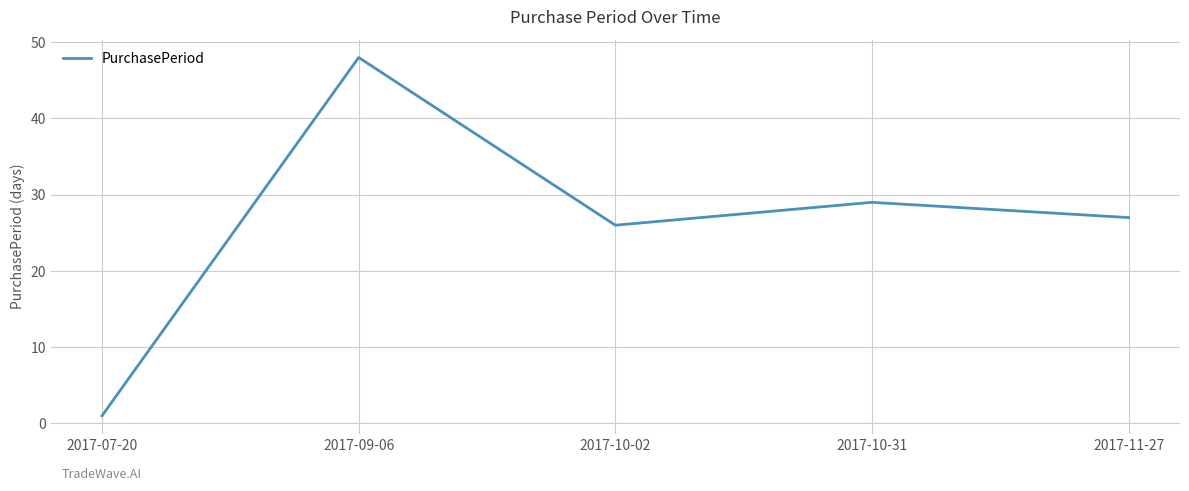

At which label does the data first exceed 27?

2017-09-06